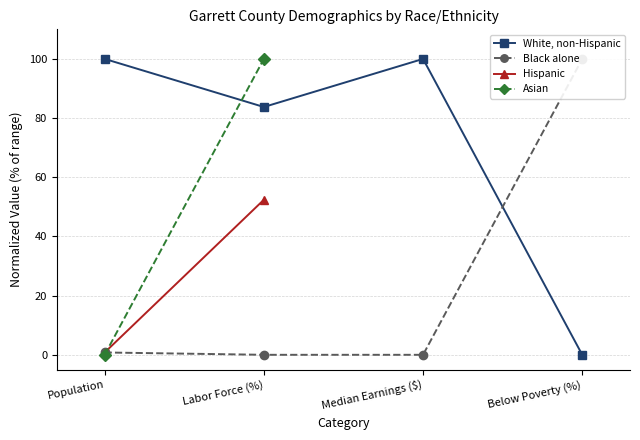

At which label is Asian closest to 50?

Population